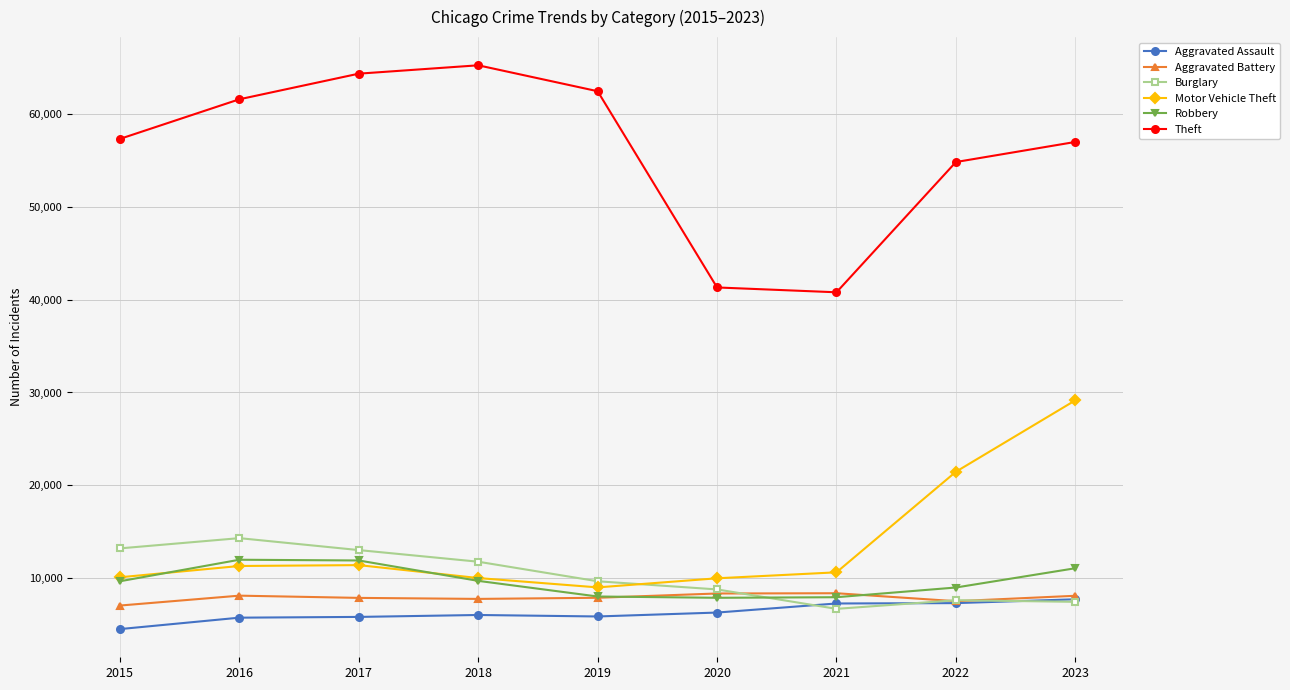

Which series has the largest total across all categories?

Theft